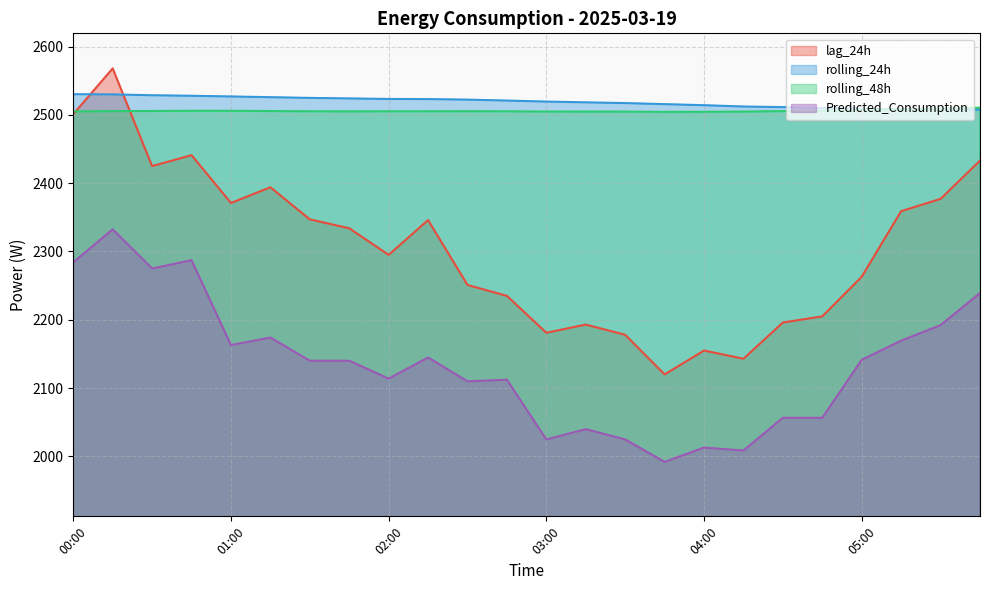

How many distinct data groups are displayed?

4